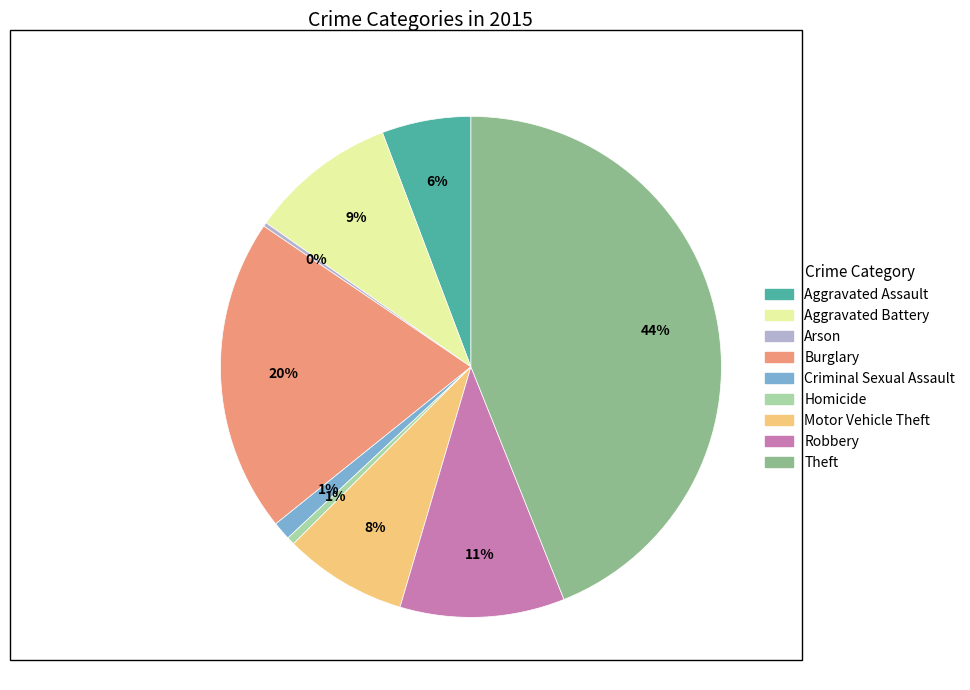

Between Homicide and Aggravated Assault, which is larger?

Aggravated Assault